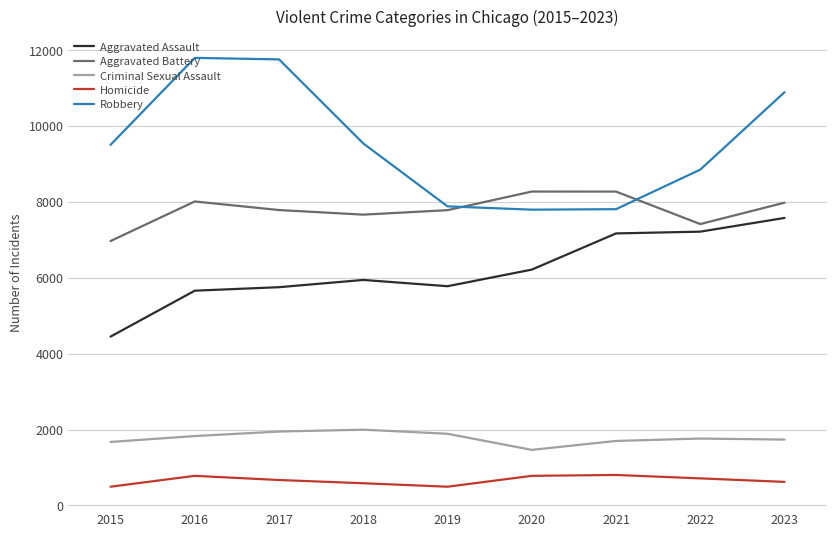

What are all the series names shown in the legend?

Aggravated Assault, Aggravated Battery, Criminal Sexual Assault, Homicide, Robbery